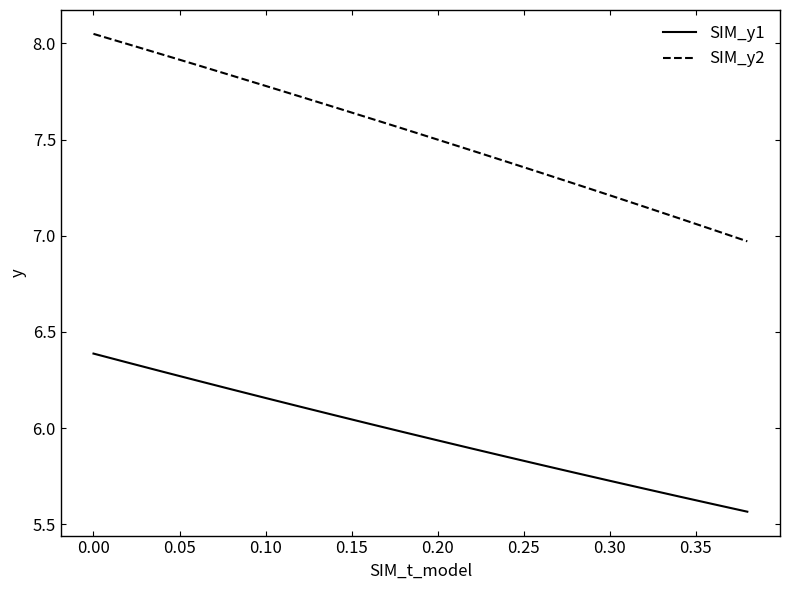

Which series has the largest total across all categories?

SIM_y2